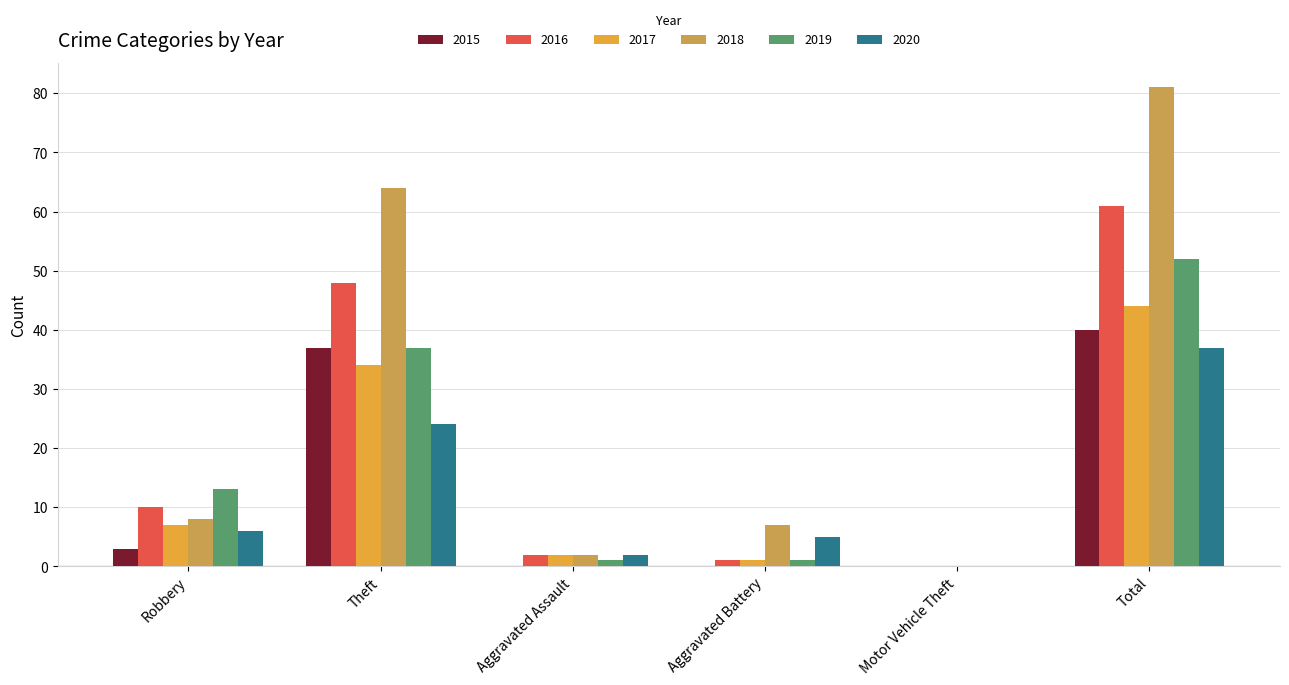

Reading right to left, transcribe all the data shown in this chart.

2015: Total=40	Motor Vehicle Theft=0	Aggravated Battery=0	Aggravated Assault=0	Theft=37	Robbery=3
2016: Total=61	Motor Vehicle Theft=0	Aggravated Battery=1	Aggravated Assault=2	Theft=48	Robbery=10
2017: Total=44	Motor Vehicle Theft=0	Aggravated Battery=1	Aggravated Assault=2	Theft=34	Robbery=7
2018: Total=81	Motor Vehicle Theft=0	Aggravated Battery=7	Aggravated Assault=2	Theft=64	Robbery=8
2019: Total=52	Motor Vehicle Theft=0	Aggravated Battery=1	Aggravated Assault=1	Theft=37	Robbery=13
2020: Total=37	Motor Vehicle Theft=0	Aggravated Battery=5	Aggravated Assault=2	Theft=24	Robbery=6